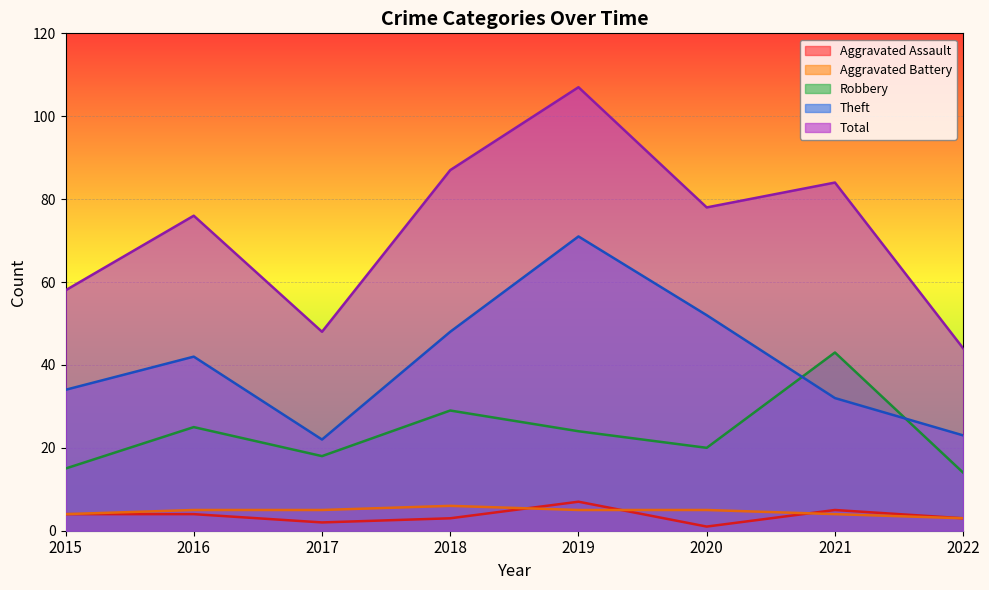

Which label corresponds to the smallest value in the chart?

2020